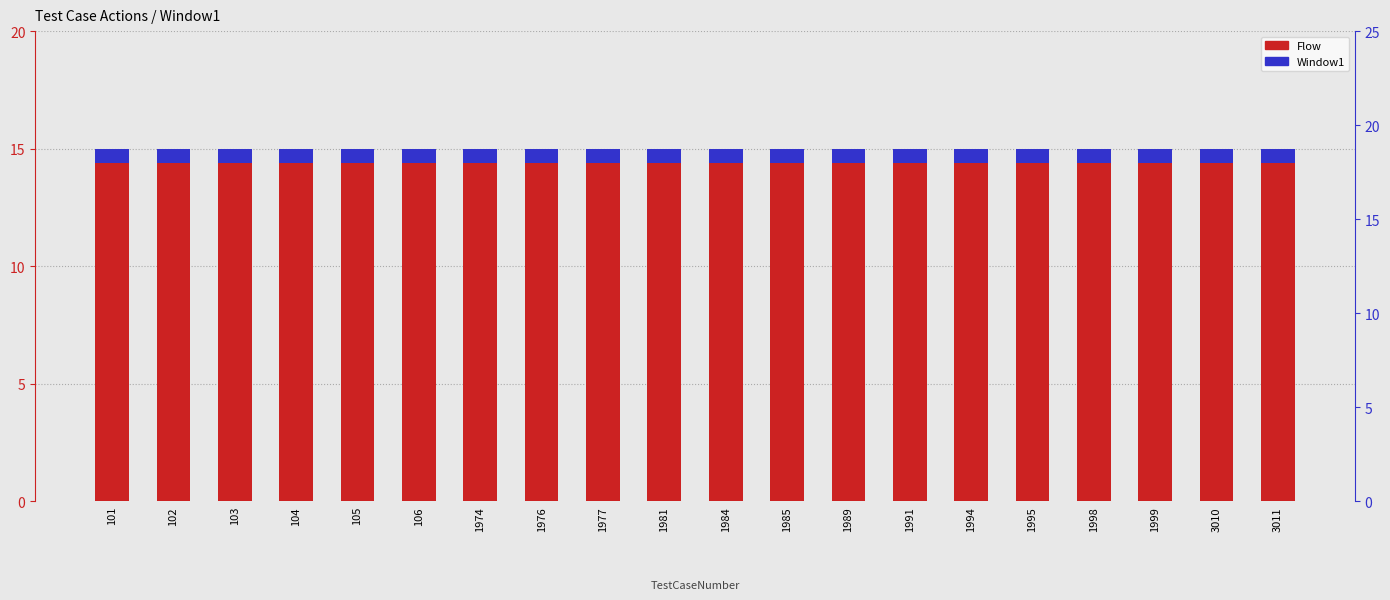

At which label does Flow reach its peak?

101